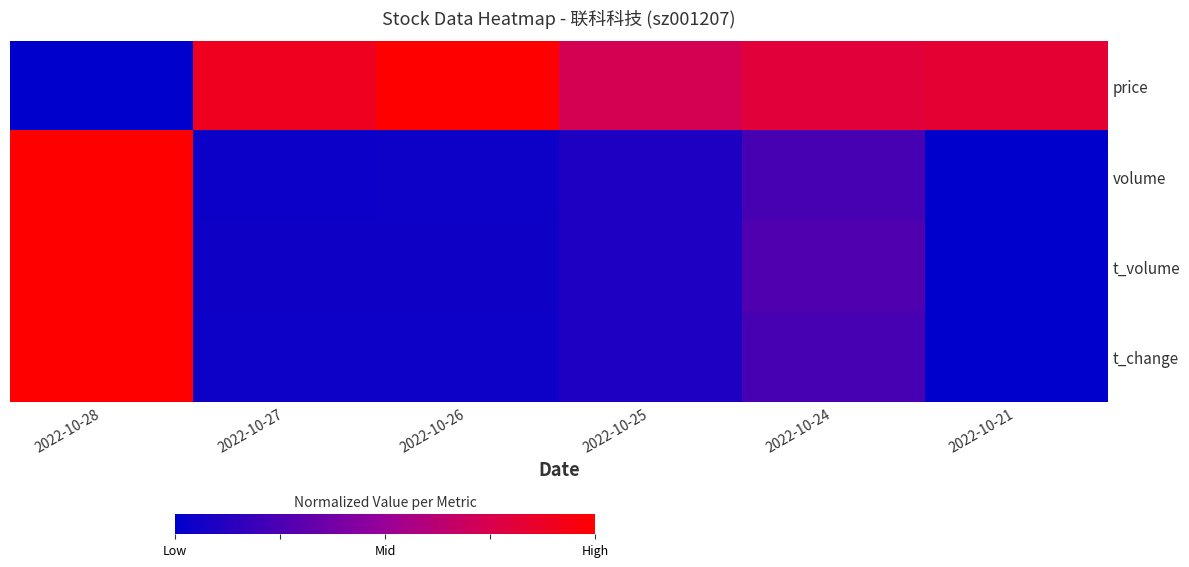

Which series has the largest total across all categories?

price